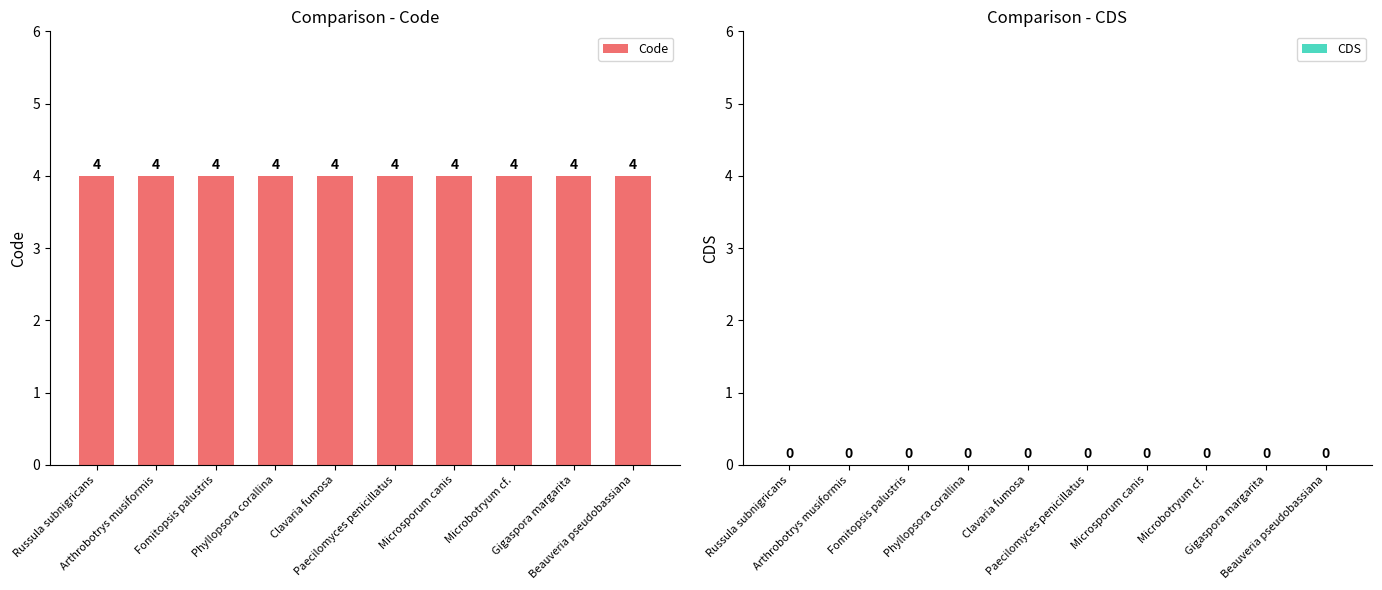

What are all the series names shown in the legend?

Code, CDS